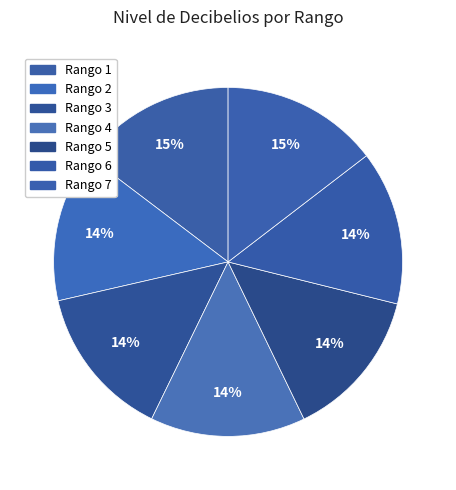

To the nearest percent, what portion does Rango 7 represent?

15%